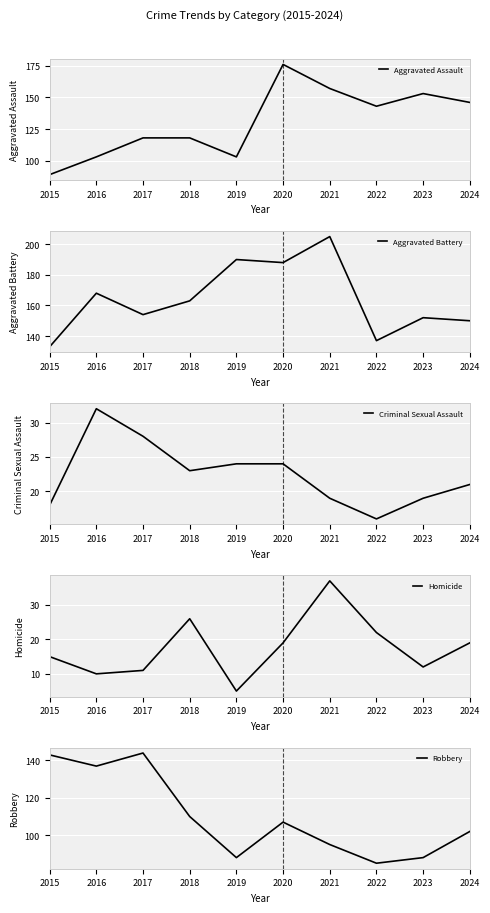

What is the value of the Criminal Sexual Assault point at the 7th from the left?

19